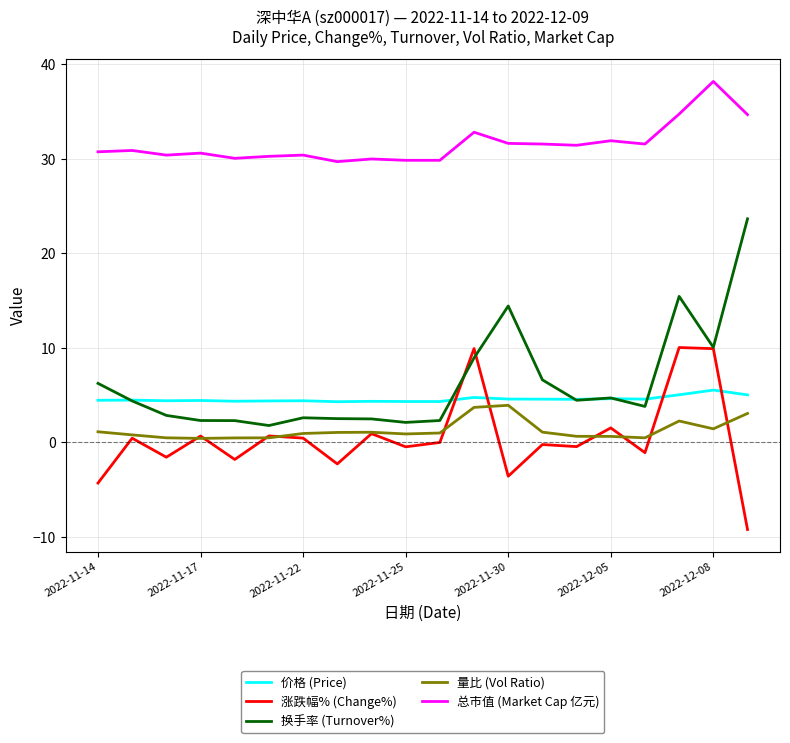

What is the maximum value for 涨跌幅% (Change%)?

10.0